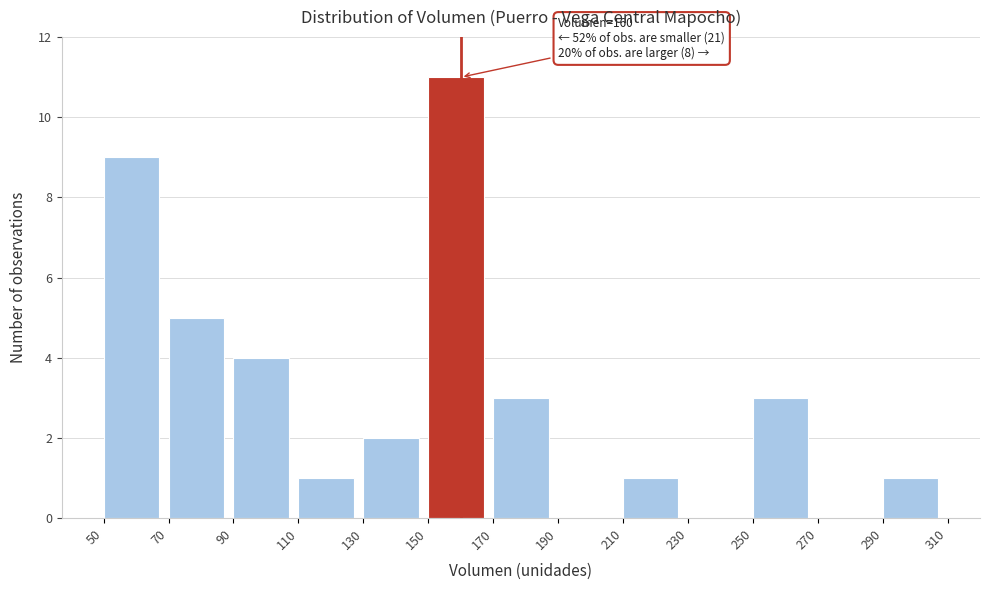

Over which range of the x-axis is the bar tallest?

150 to 170